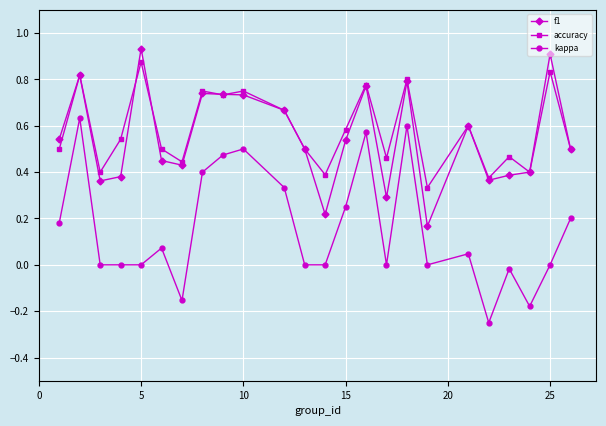

True or false: accuracy has more than 2 interior local peaks.

True